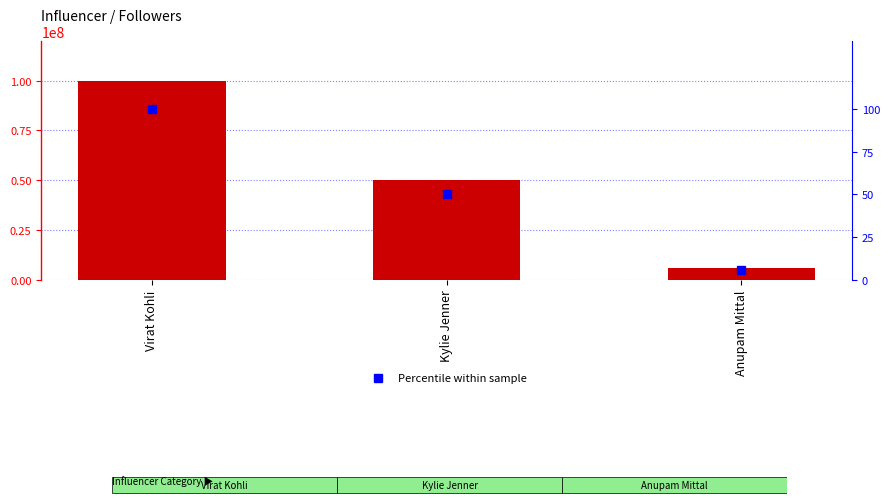

The No Of Followers series shows 6000000 at Anupam Mittal. True or false?

True